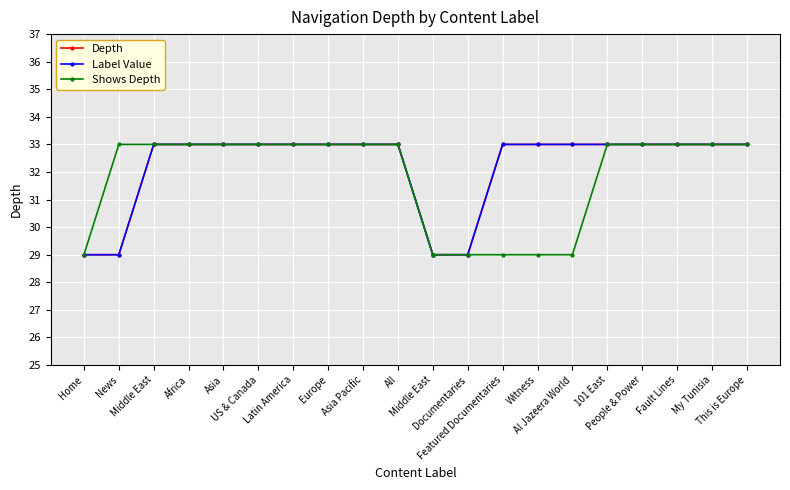

What is the average value of the Depth series?

32